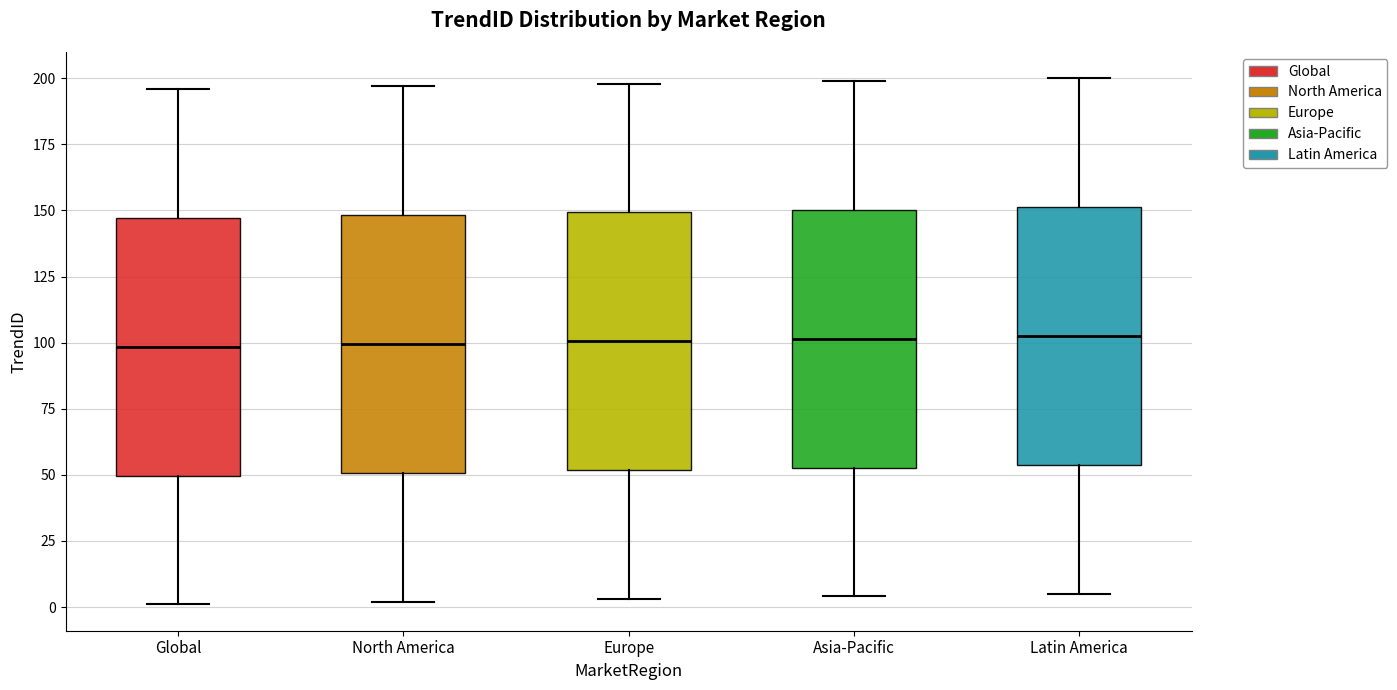

Reading left to right, read every box against the y-axis: the position of its median line, the range the box covers, and the ends of its whiskers. The values are not printed on the chart, so give them approximately, as read against the axis.

Global: median 100, box 50 to 145, whiskers 0 to 195
North America: median 100, box 50 to 150, whiskers 0 to 195
Europe: median 100, box 50 to 150, whiskers 5 to 200
Asia-Pacific: median 100, box 55 to 150, whiskers 5 to 200
Latin America: median 105, box 55 to 150, whiskers 5 to 200